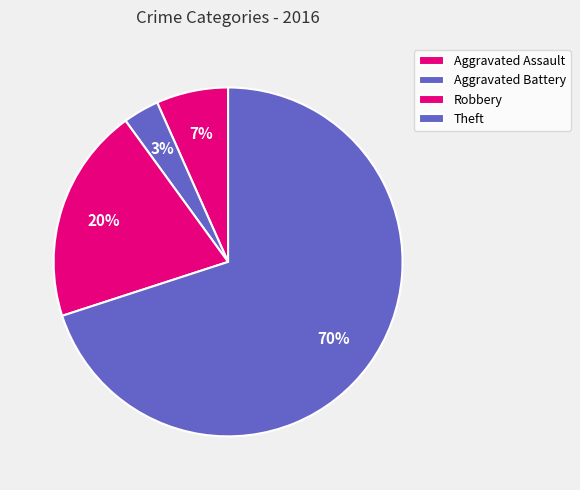

How many segments does this pie chart have?

4